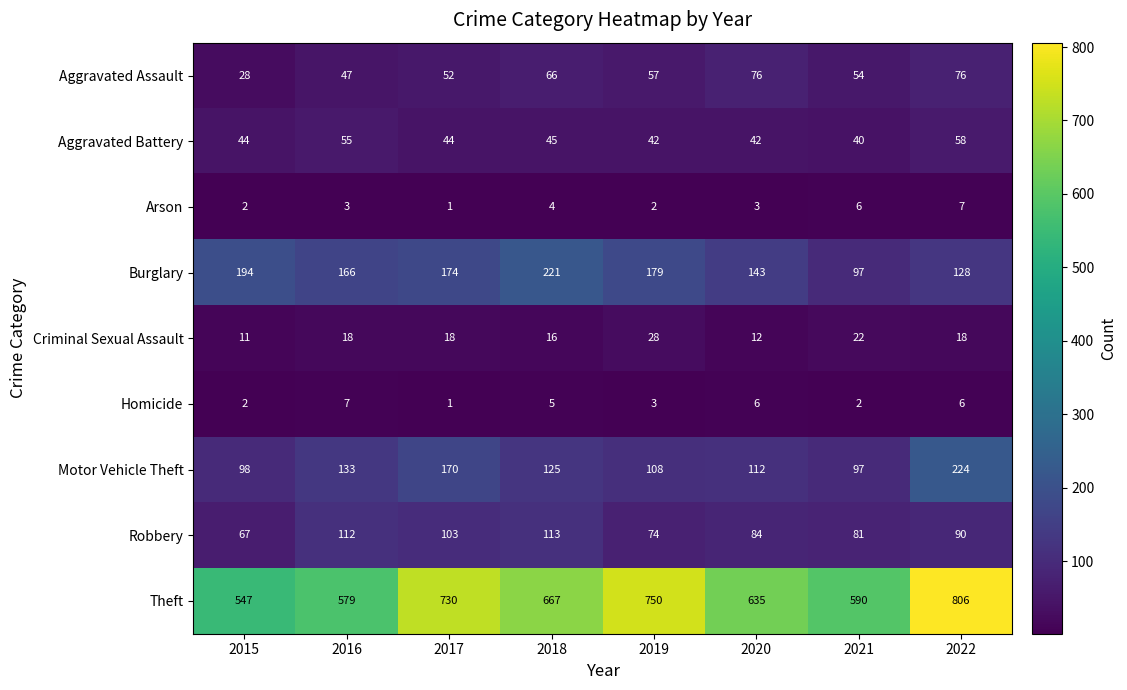

What is the difference between the second highest and minimum values in the Burglary series?

97